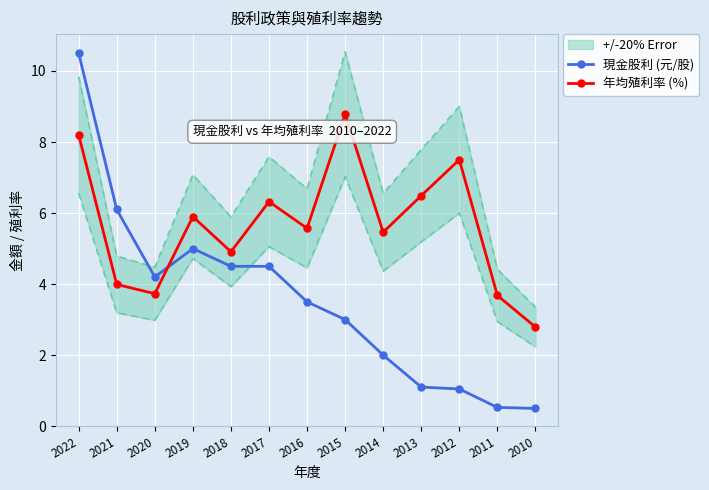

Reading right to left, list all the values displayed in this chart.

現金股利 (元/股): 0.5	0.5	1.0	1.1	2.0	3.0	3.5	4.5	4.5	5.0	4.2	6.1	10.5
年均殖利率 (%): 2.8	3.7	7.5	6.5	5.5	8.8	5.6	6.3	4.9	5.9	3.7	4.0	8.2